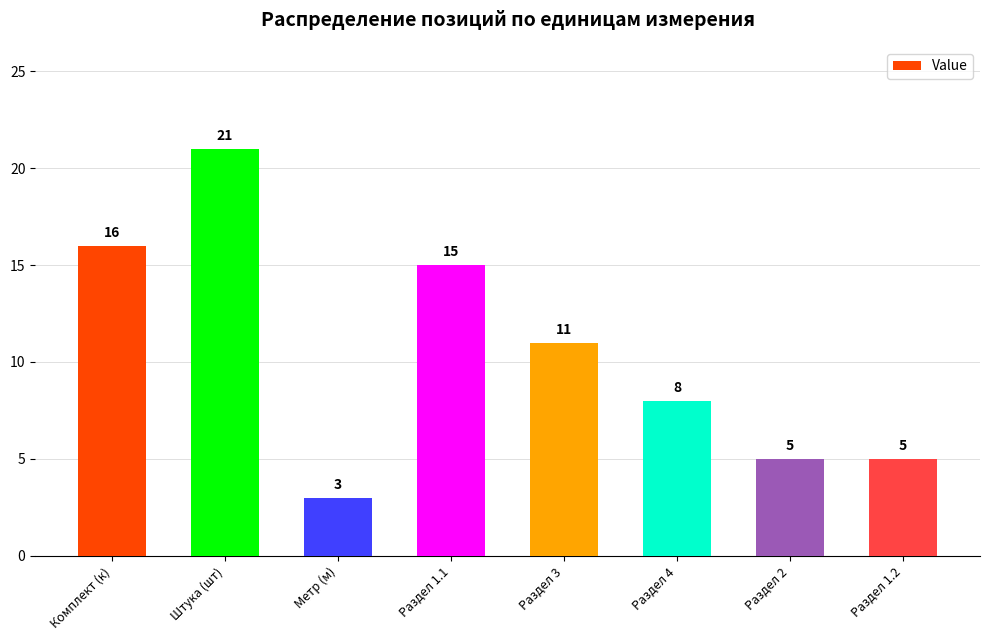

Is it true that the value at Комплект (к) is 27?

False